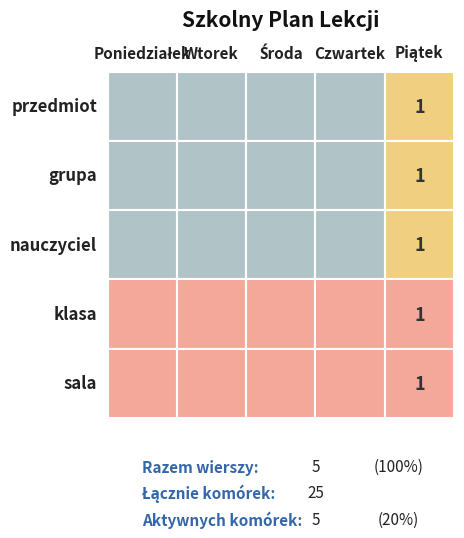

What is the sum of the sala values at 4 and 3?

1